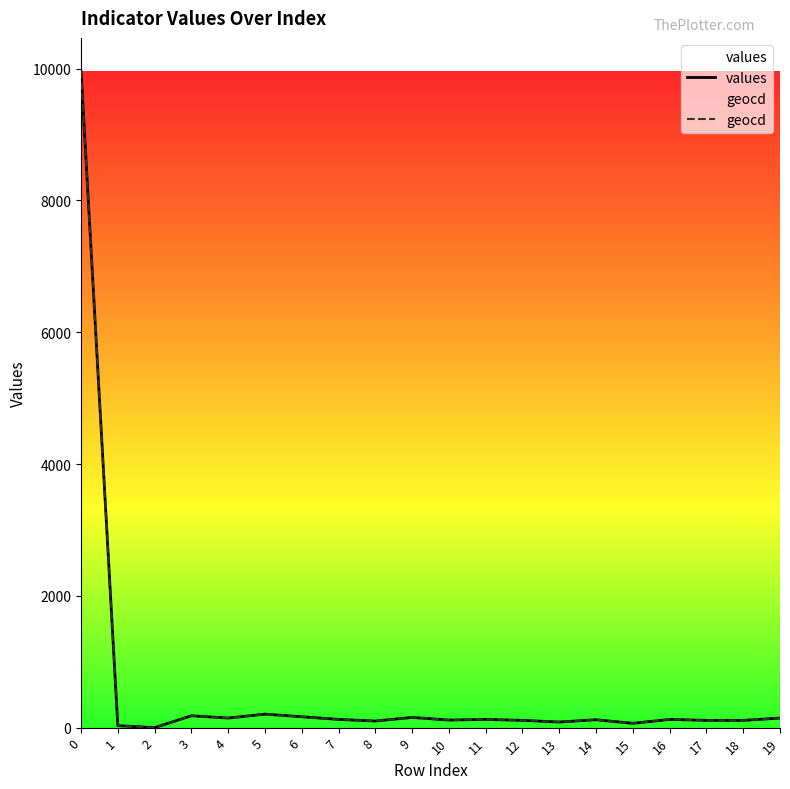

What is the maximum value shown in the chart?

9969.0